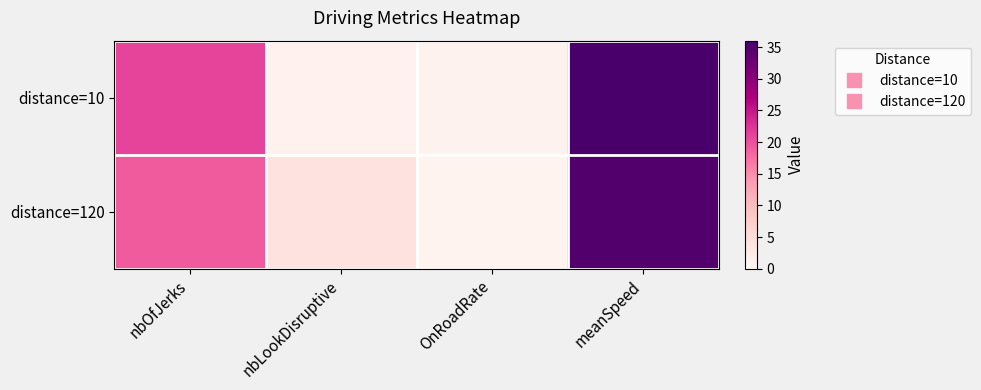

Which series changed the most between nbOfJerks and meanSpeed?

distance=120